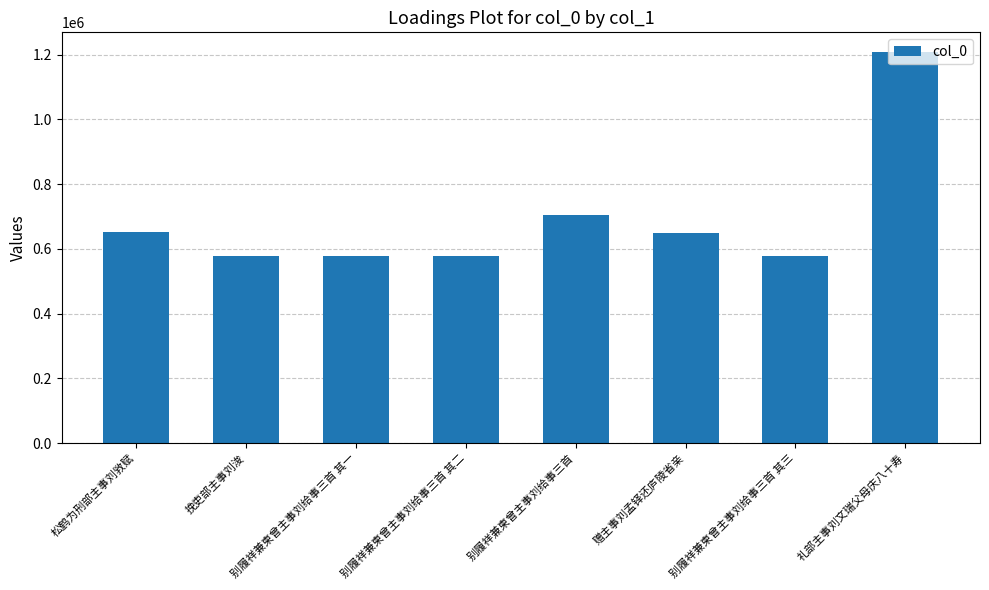

How many bars are there in total?

8